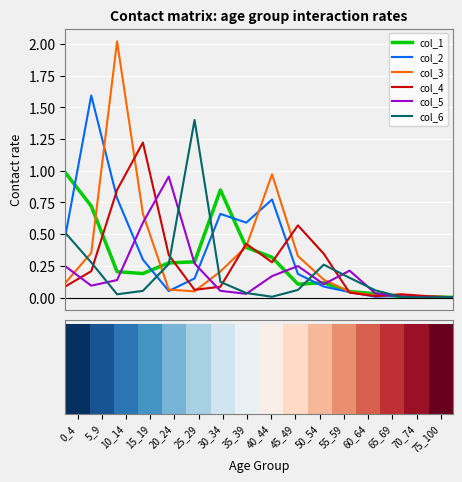

What value does the col_1 series have at 30_34?

0.8